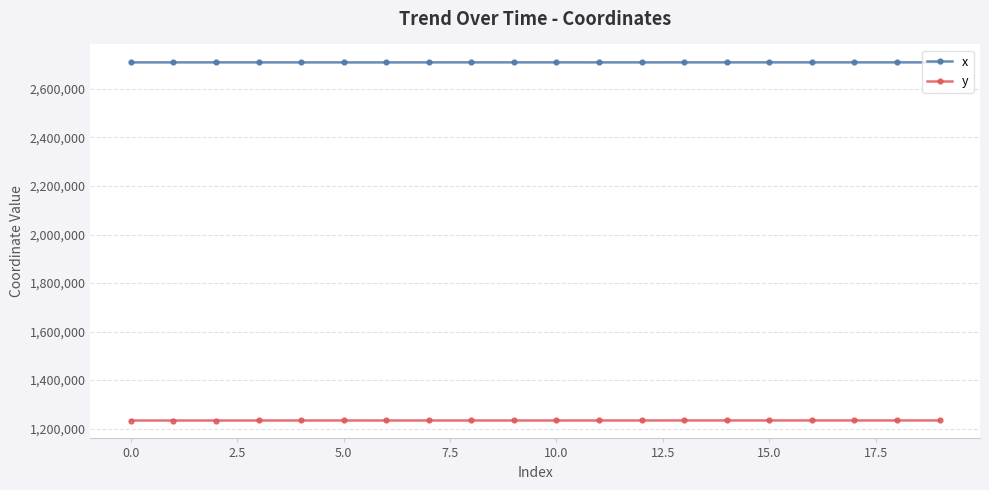

List the series in order of their peak value, highest first.

x, y